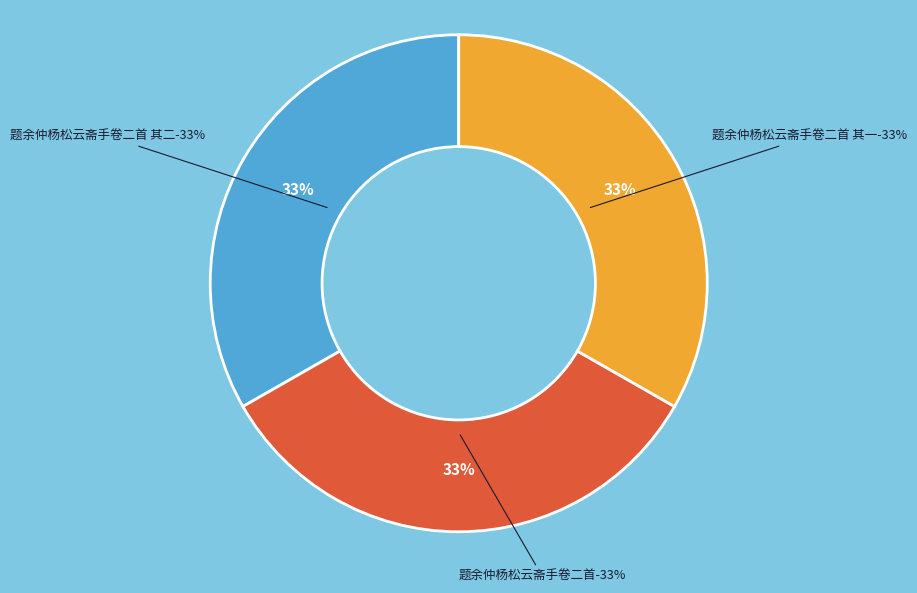

What is the smallest slice in the pie chart?

题余仲杨松云斋手卷二首 其一